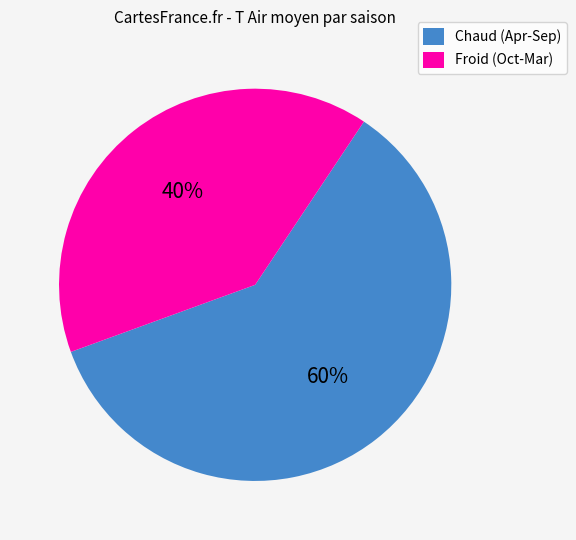

Approximately how many times larger is the value at Froid (Oct-Mar) compared to Chaud (Apr-Sep)?

0.7